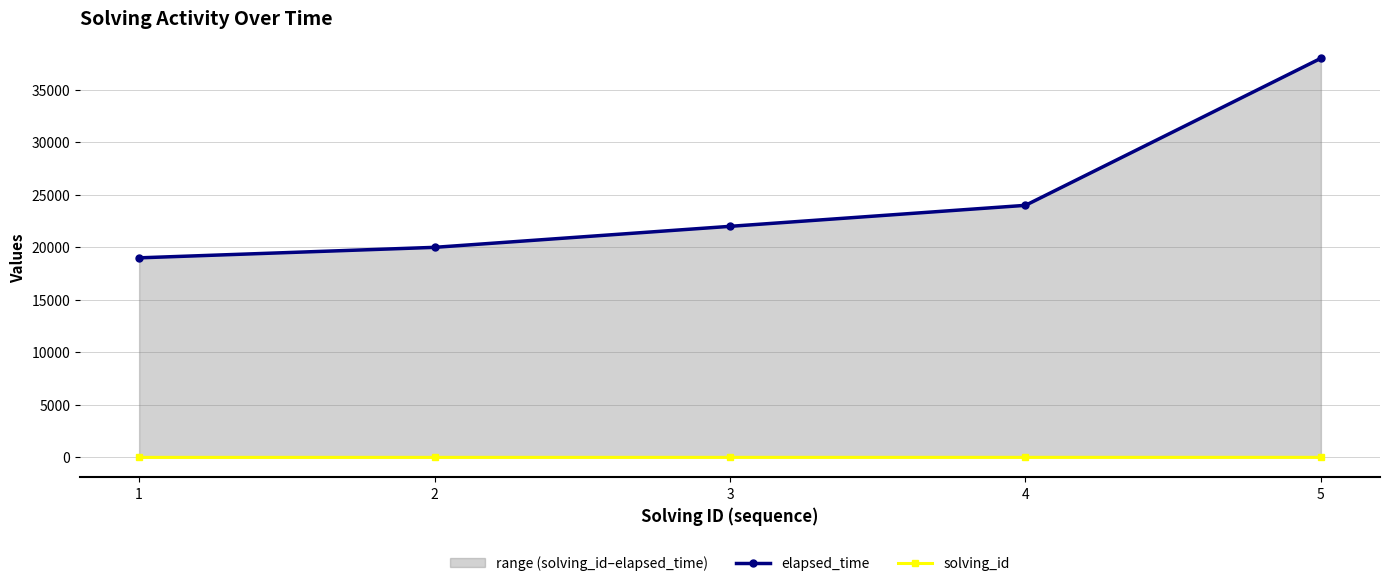

Rank the series by their average value, from highest to lowest.

elapsed_time, solving_id